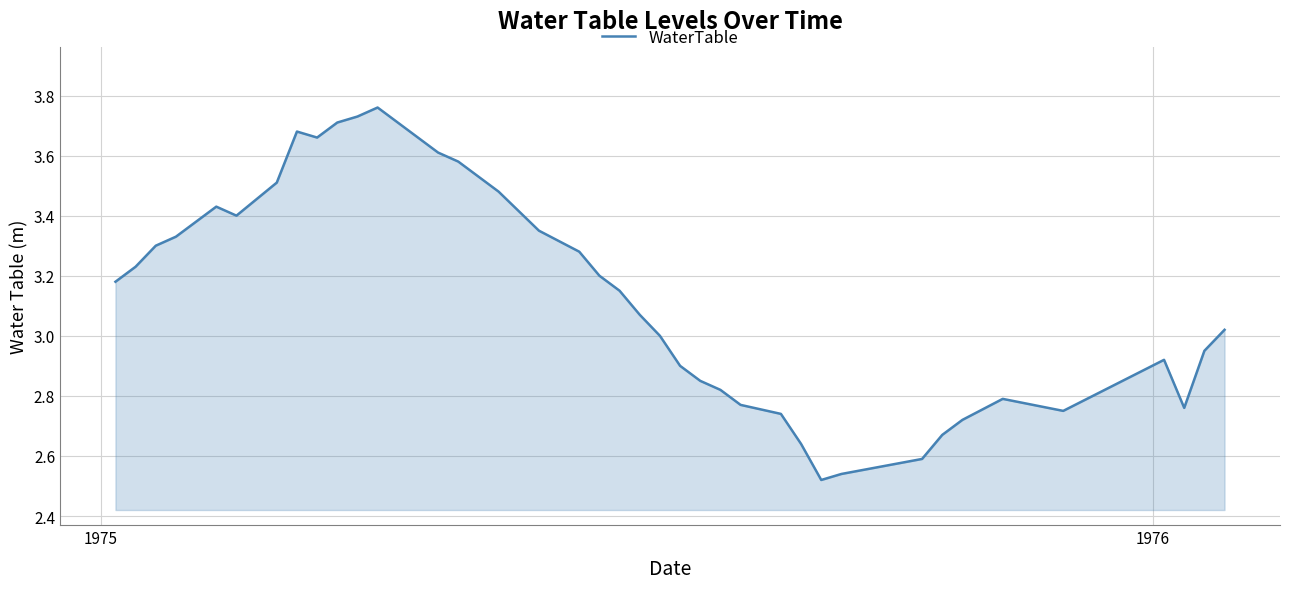

What is the difference between the maximum and second lowest values?

1.2